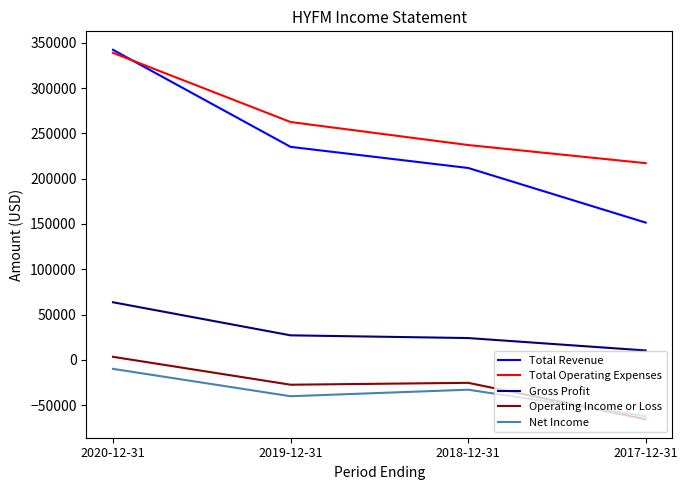

Which series has the largest total across all categories?

Total Operating Expenses